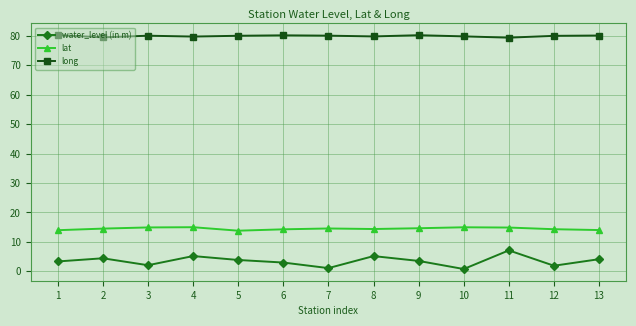

Which series has the largest range (max minus min)?

water_level (in m)